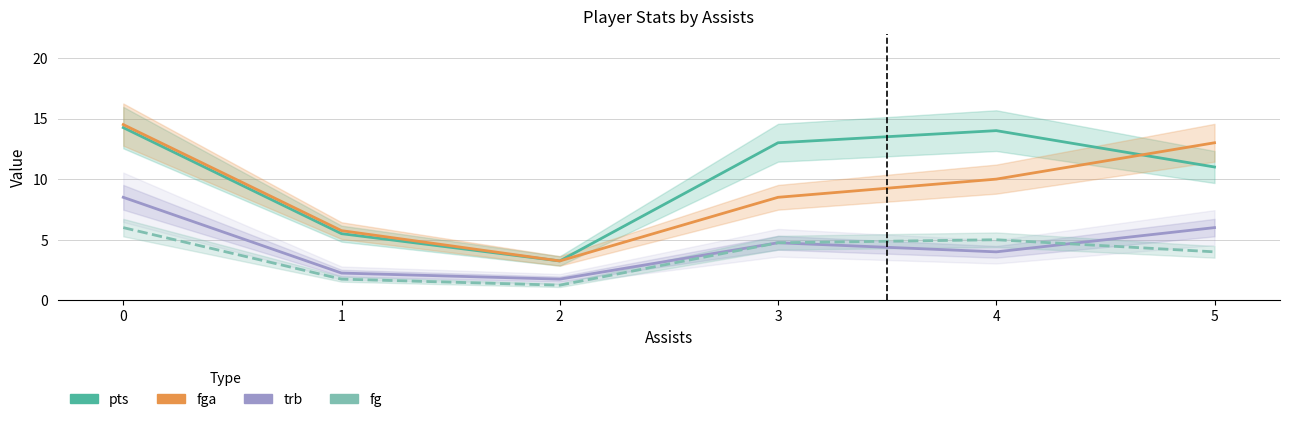

Reading left to right, list all the values displayed in this chart.

pts: 0=14.2	1=5.5	2=3.2	3=13.0	4=14.0	5=11.0
fga: 0=14.5	1=5.8	2=3.2	3=8.5	4=10.0	5=13.0
trb: 0=8.5	1=2.2	2=1.8	3=4.8	4=4.0	5=6.0
fg: 0=6.0	1=1.8	2=1.2	3=4.8	4=5.0	5=4.0